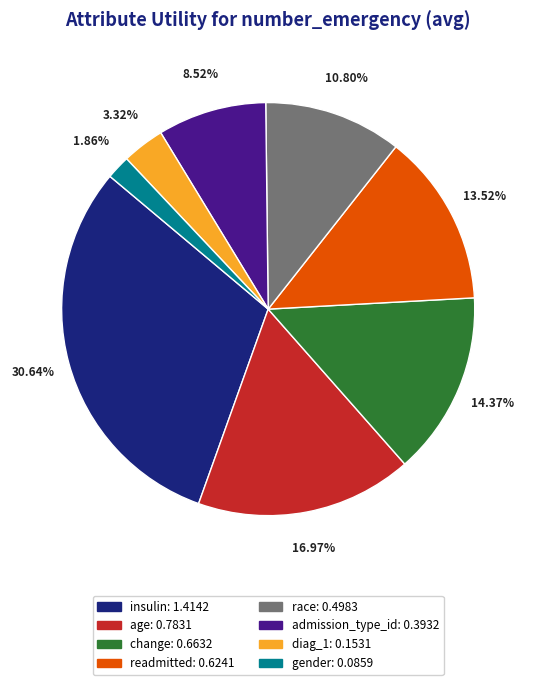

True or false: diag_1 accounts for 3% of the total.

True